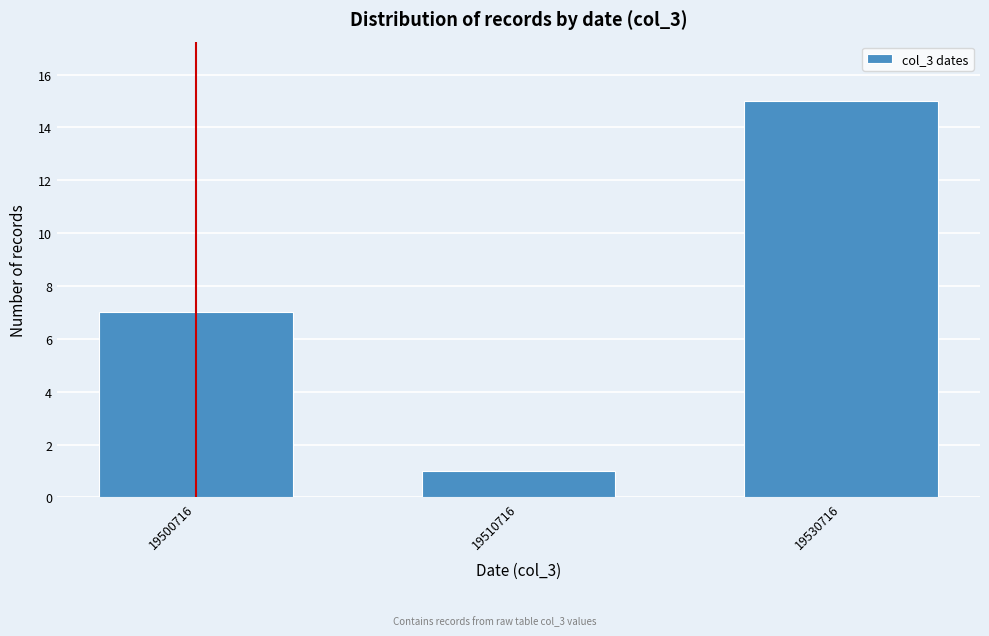

Reading right to left, list all the values displayed in this chart.

15	1	7